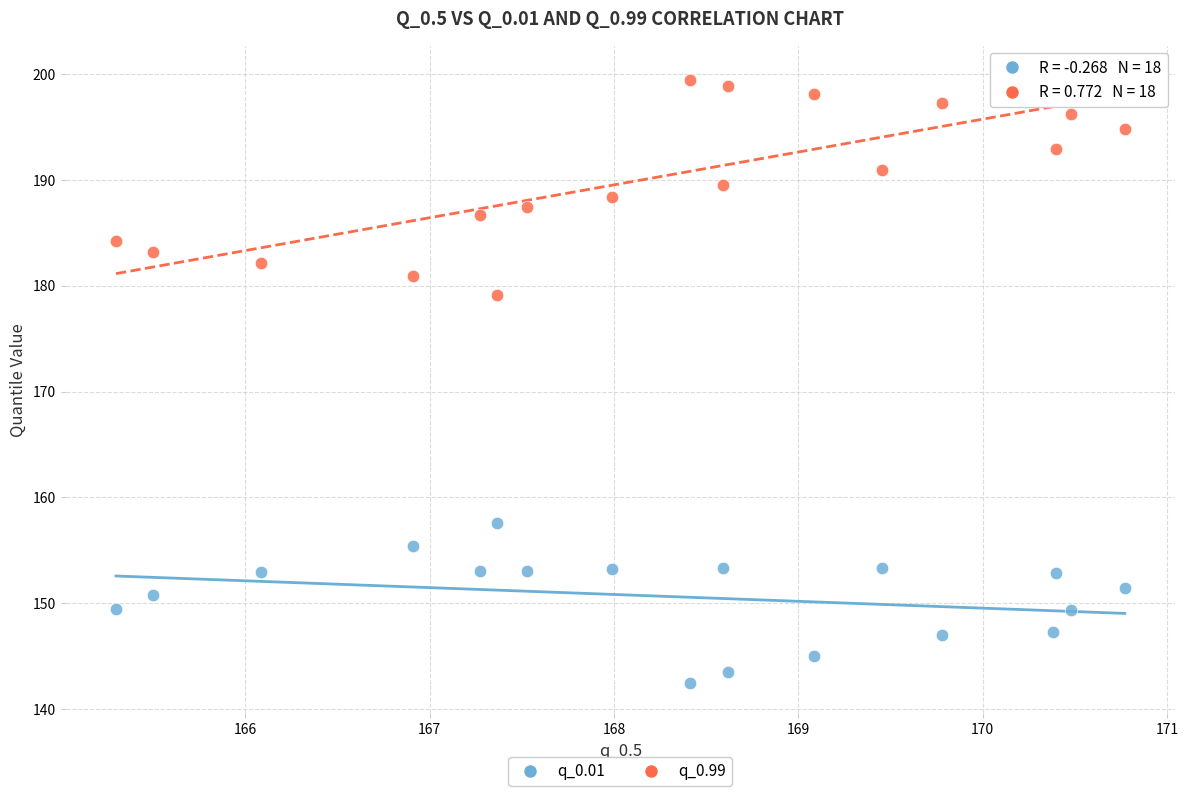

Which series reaches the minimum Y coordinate?

q_0.01